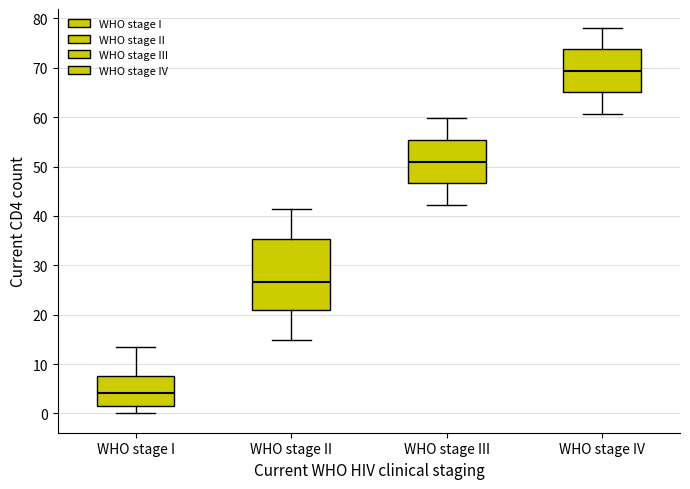

Comparing the boxes themselves (not the whiskers), which one is the tallest?

WHO stage II